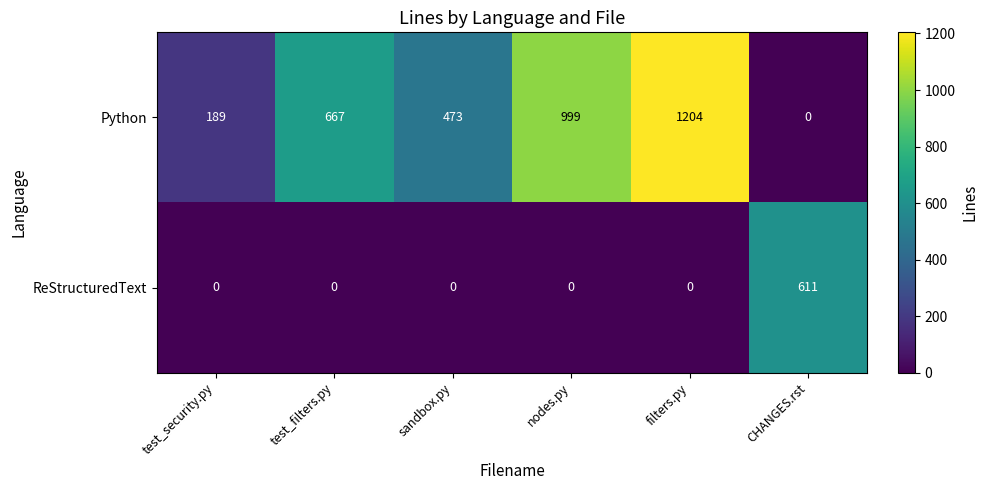

List the labels in order of Python value, largest first.

filters.py, nodes.py, test_filters.py, sandbox.py, test_security.py, CHANGES.rst